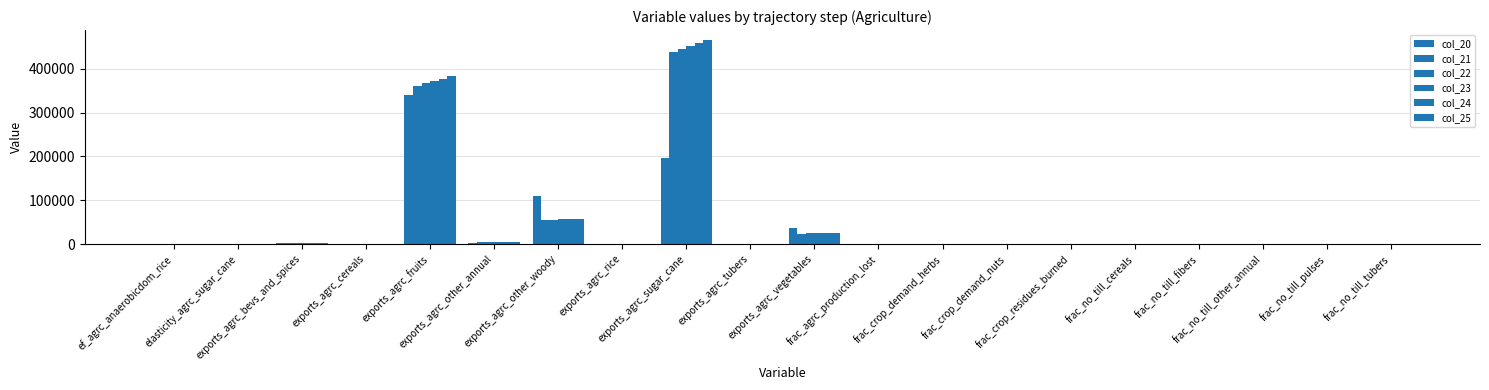

Rank the categories by col_24 value from lowest to highest.

elasticity_agrc_sugar_cane, frac_crop_residues_burned, frac_agrc_production_lost, frac_no_till_pulses, frac_no_till_tubers, frac_no_till_cereals, frac_no_till_fibers, frac_no_till_other_annual, frac_crop_demand_herbs, frac_crop_demand_nuts, ef_agrc_anaerobicdom_rice, exports_agrc_rice, exports_agrc_tubers, exports_agrc_cereals, exports_agrc_bevs_and_spices, exports_agrc_other_annual, exports_agrc_vegetables, exports_agrc_other_woody, exports_agrc_fruits, exports_agrc_sugar_cane